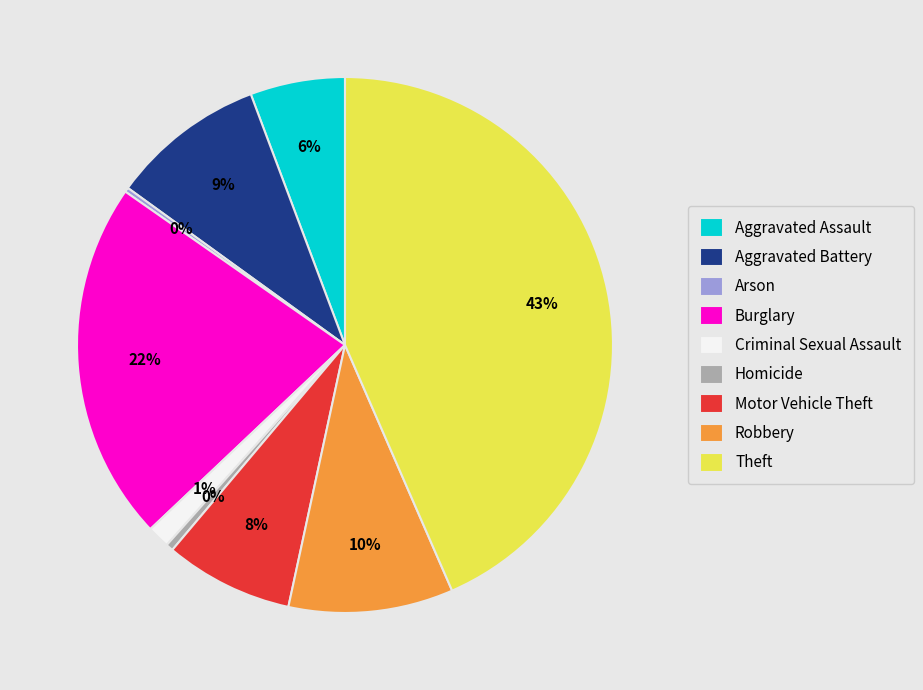

Between Criminal Sexual Assault and Robbery, which is larger?

Robbery